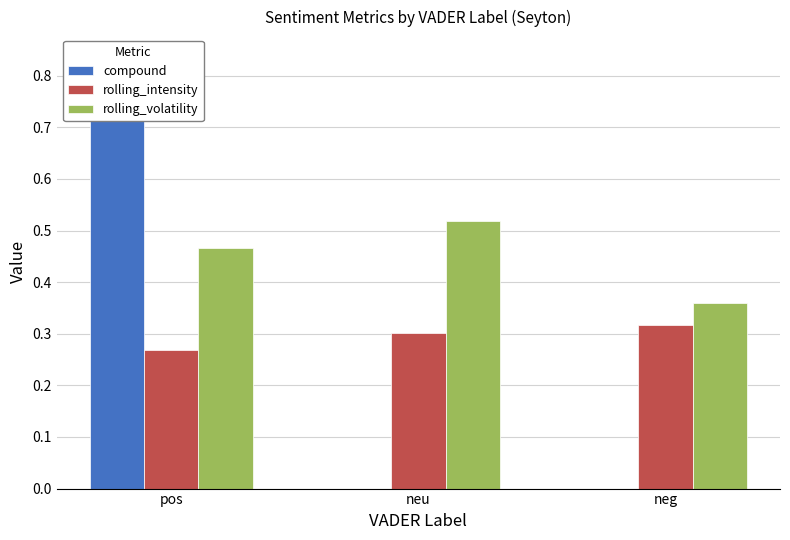

Which series has the largest total across all categories?

rolling_volatility